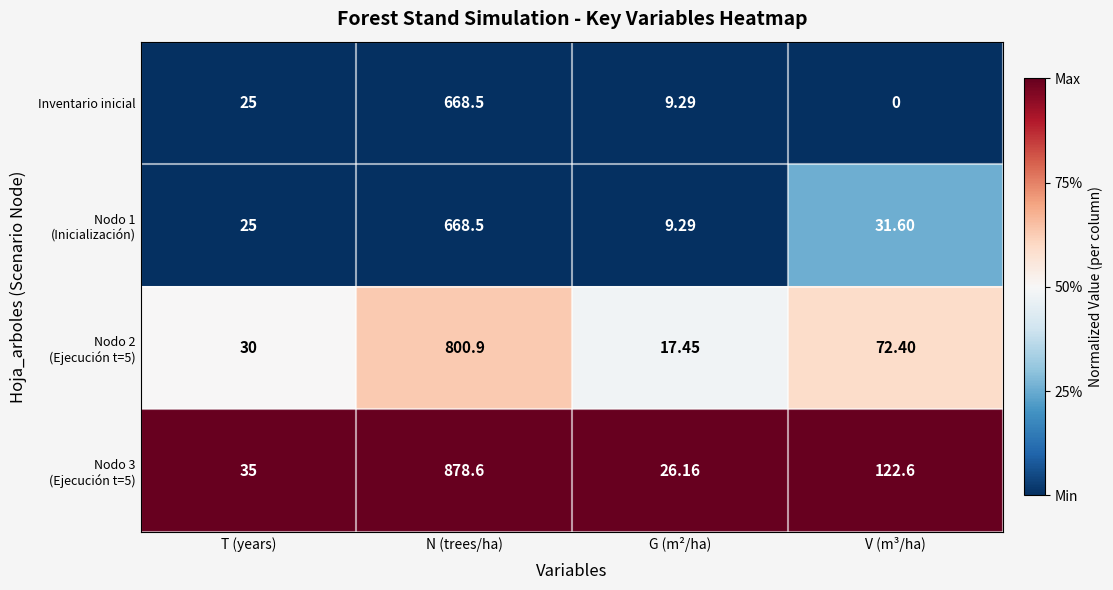

What is the difference between the highest and lowest values at G (m²/ha)?

16.9